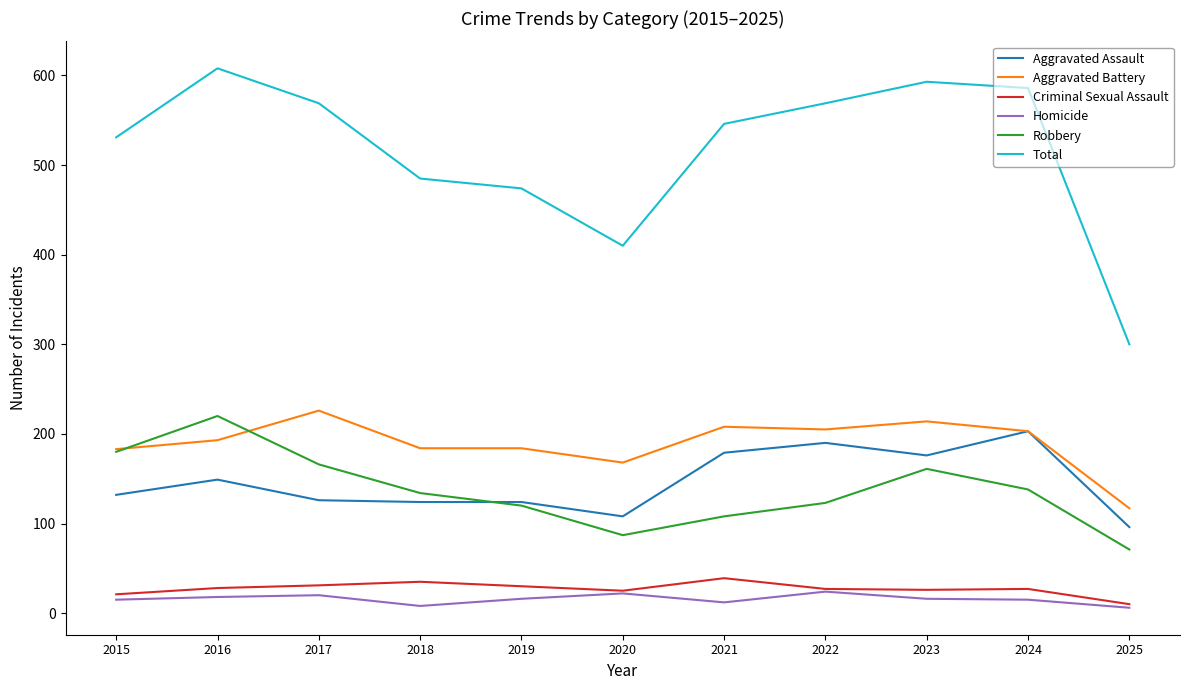

True or false: Total and Aggravated Assault cross at least once.

False